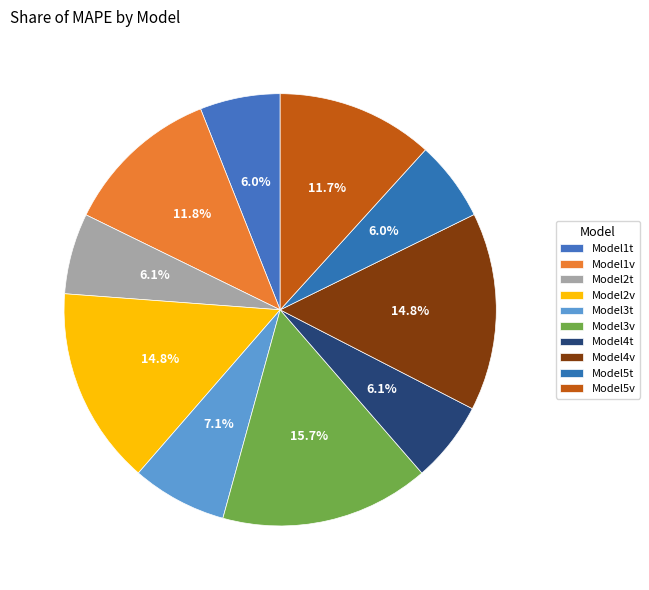

Do Model1v and Model5t together represent more than half of the pie?

No